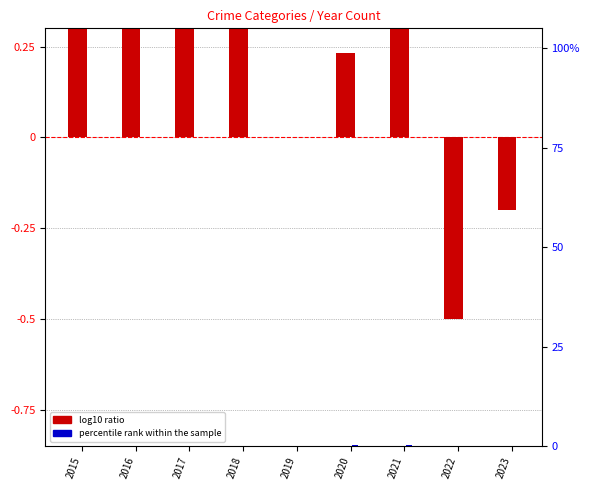

Which series has the largest total across all categories?

log10 ratio